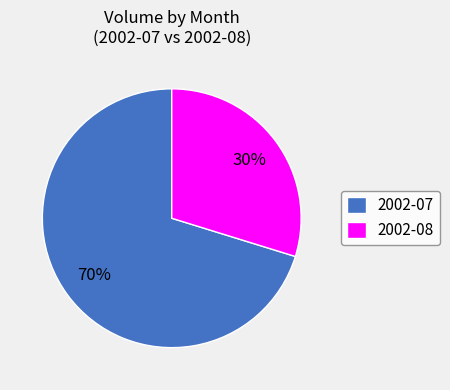

To the nearest percent, what is the average slice percentage?

50%